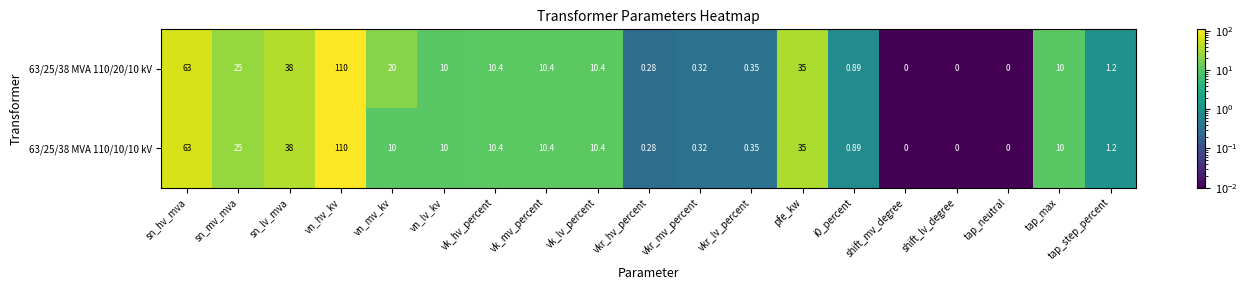

What is the total value across all series at vk_hv_percent?

20.8